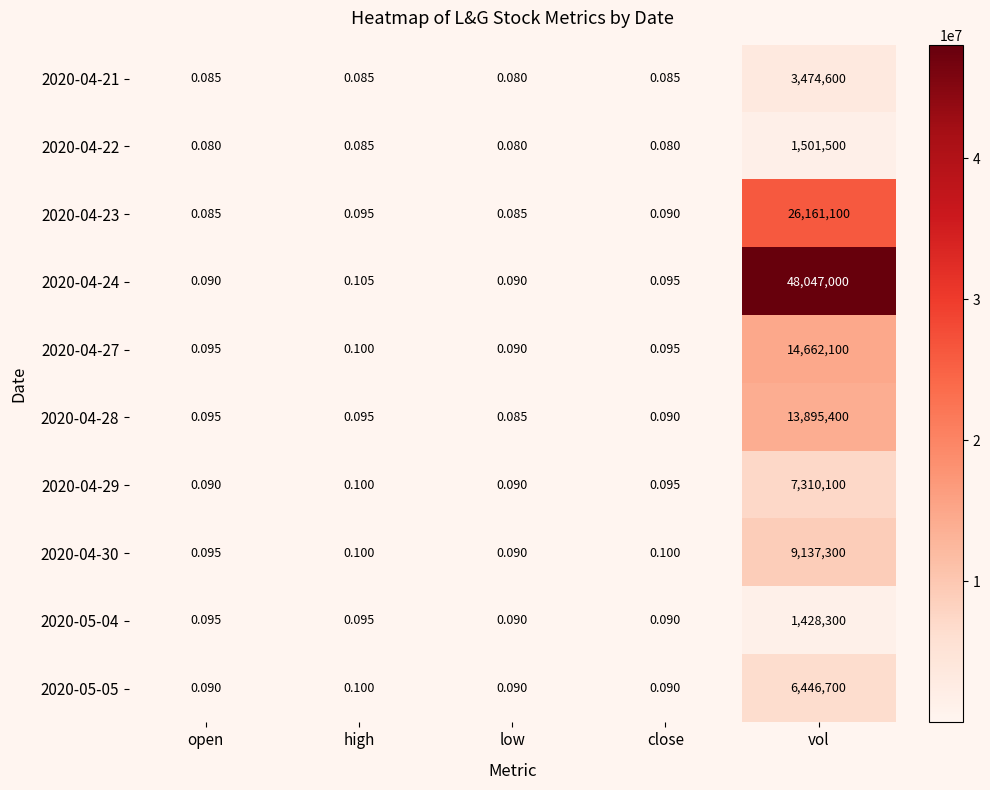

Which category has the lowest value in the 2020-04-28 series?

low